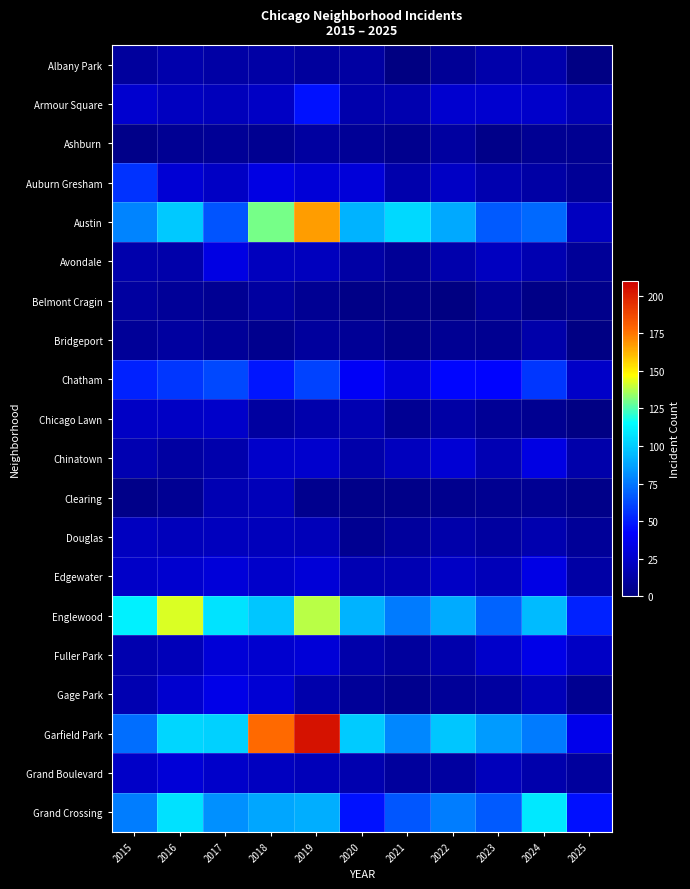

Count the number of data series in this chart.

20